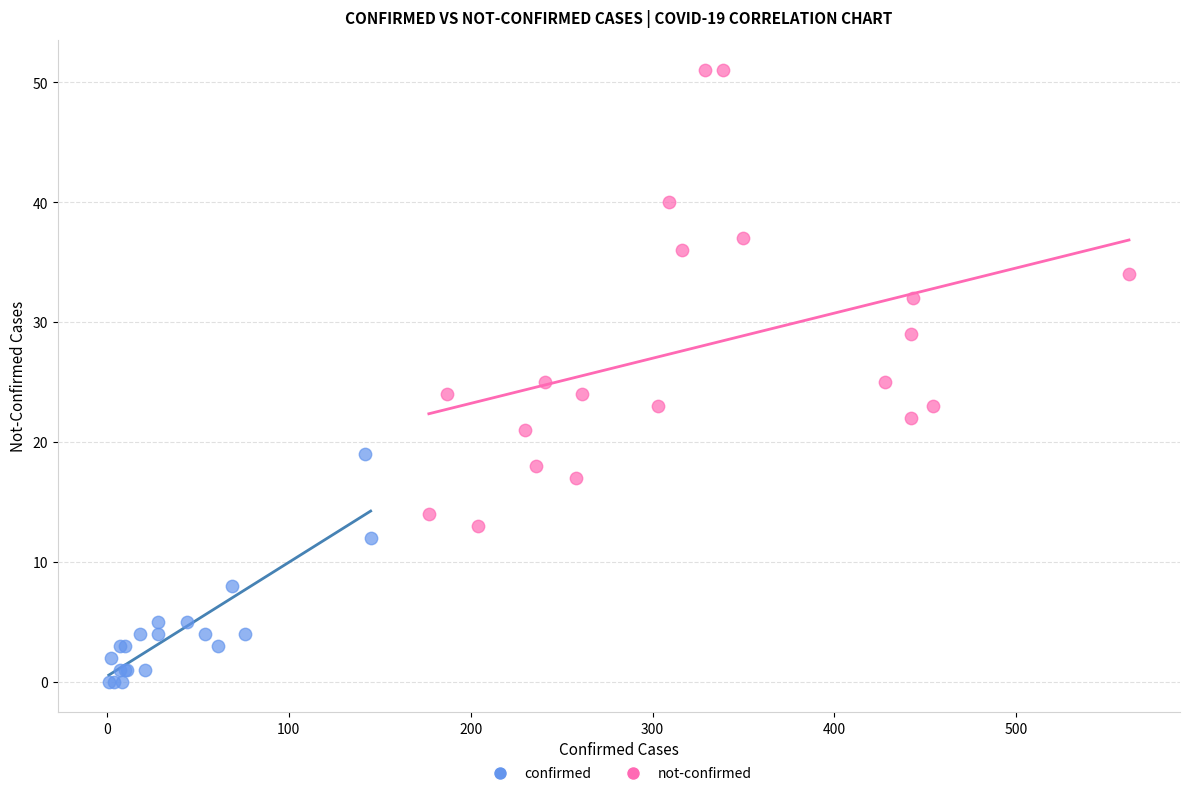

Which series has the largest Y range (max minus min)?

not-confirmed